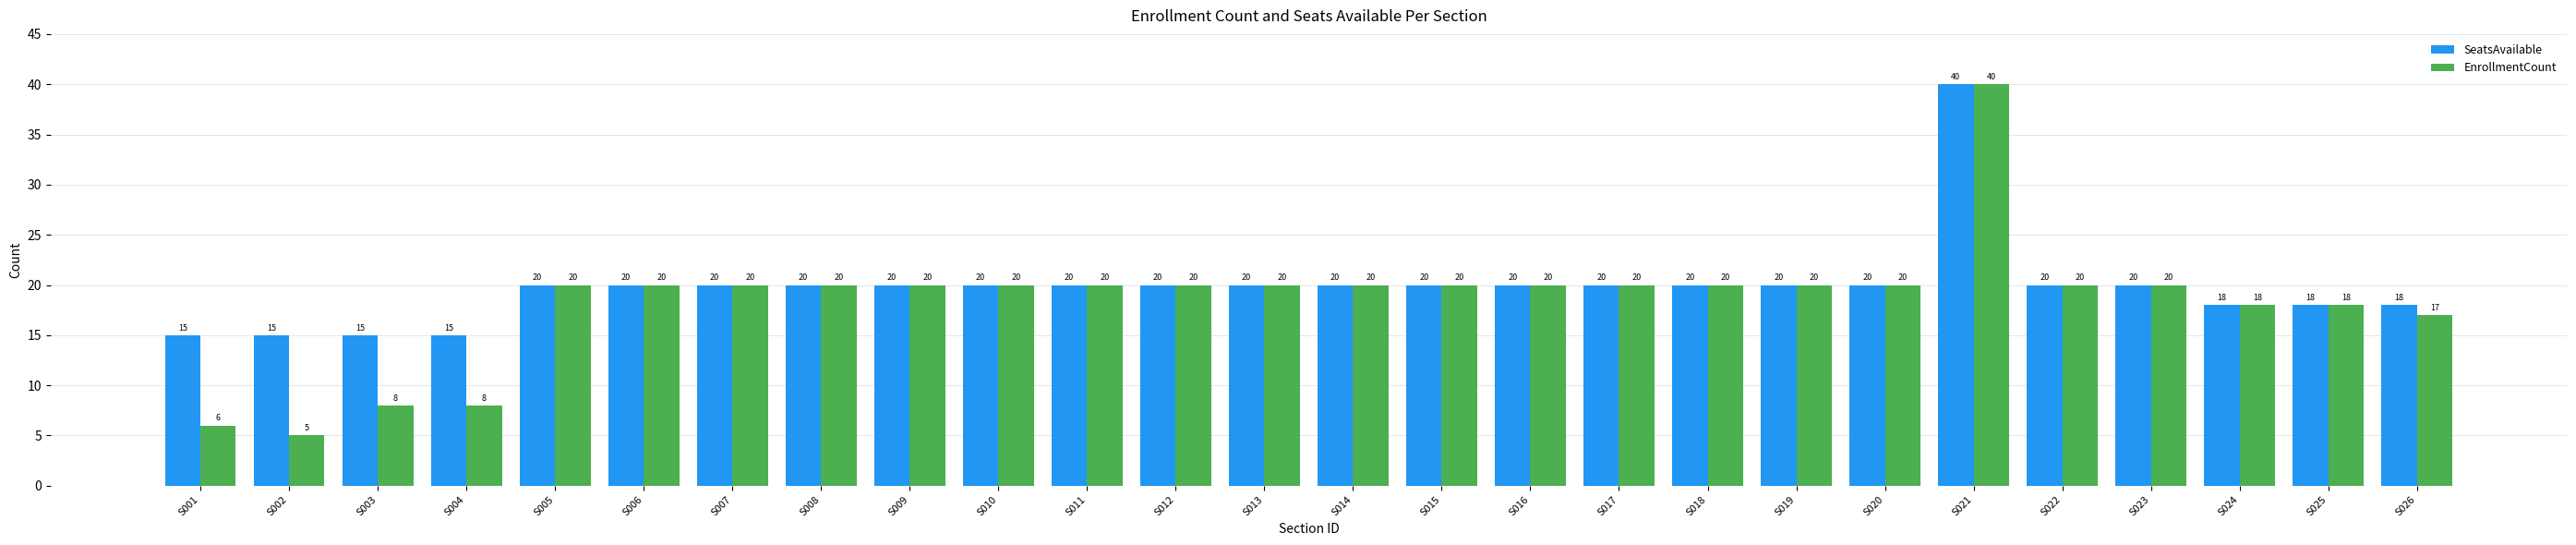

Which series has the largest range (max minus min)?

EnrollmentCount